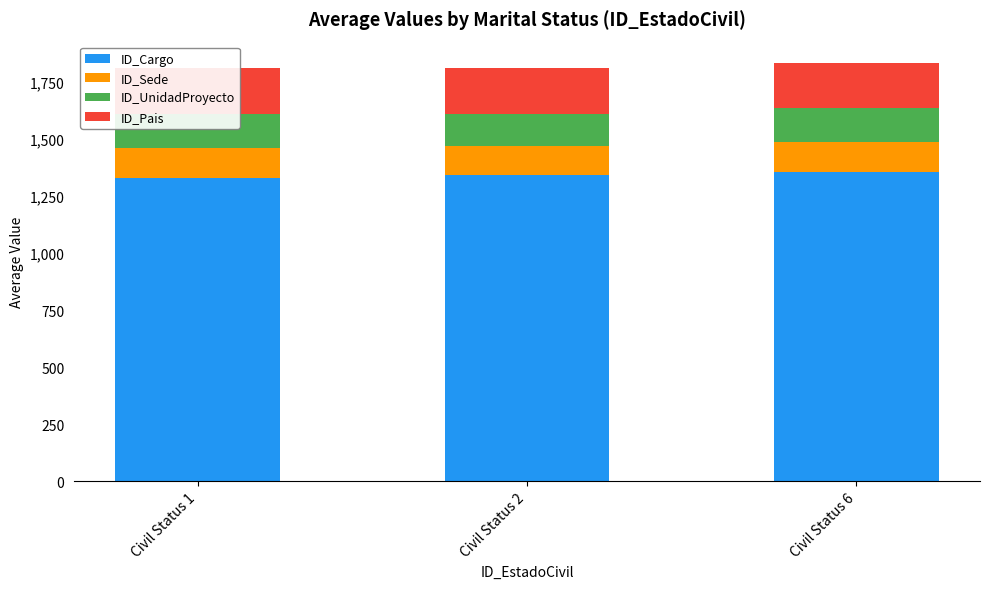

How many categories are shown in the chart?

3